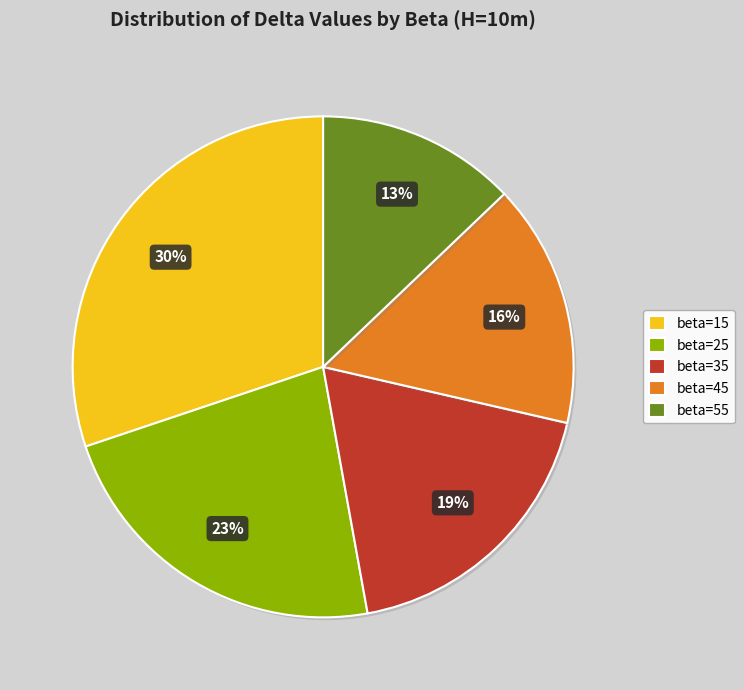

Is the sum of beta=35 and beta=45 greater than half?

No